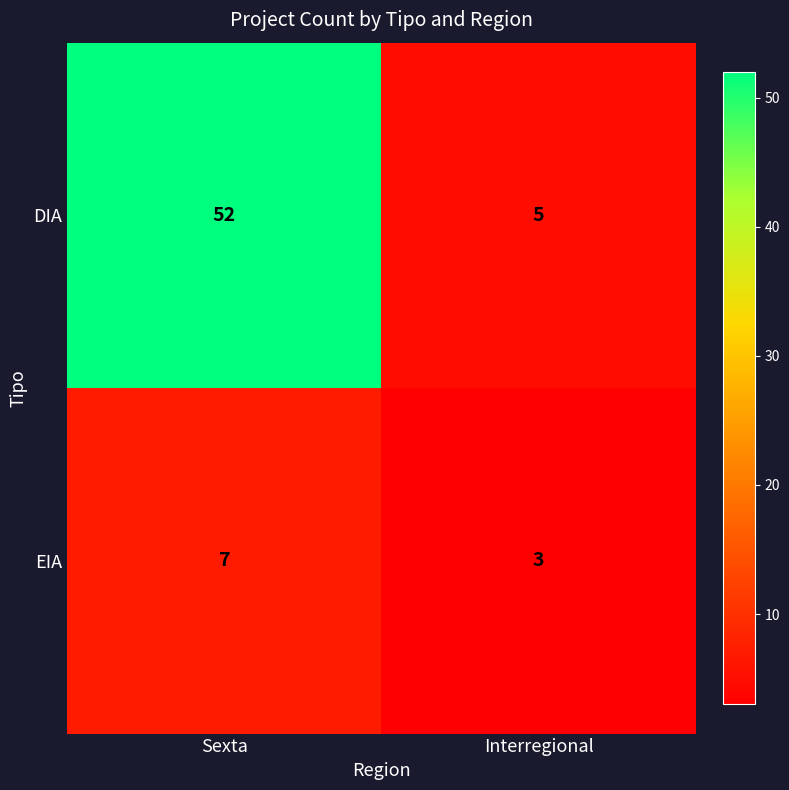

At which category is the sum across all series the highest?

Sexta